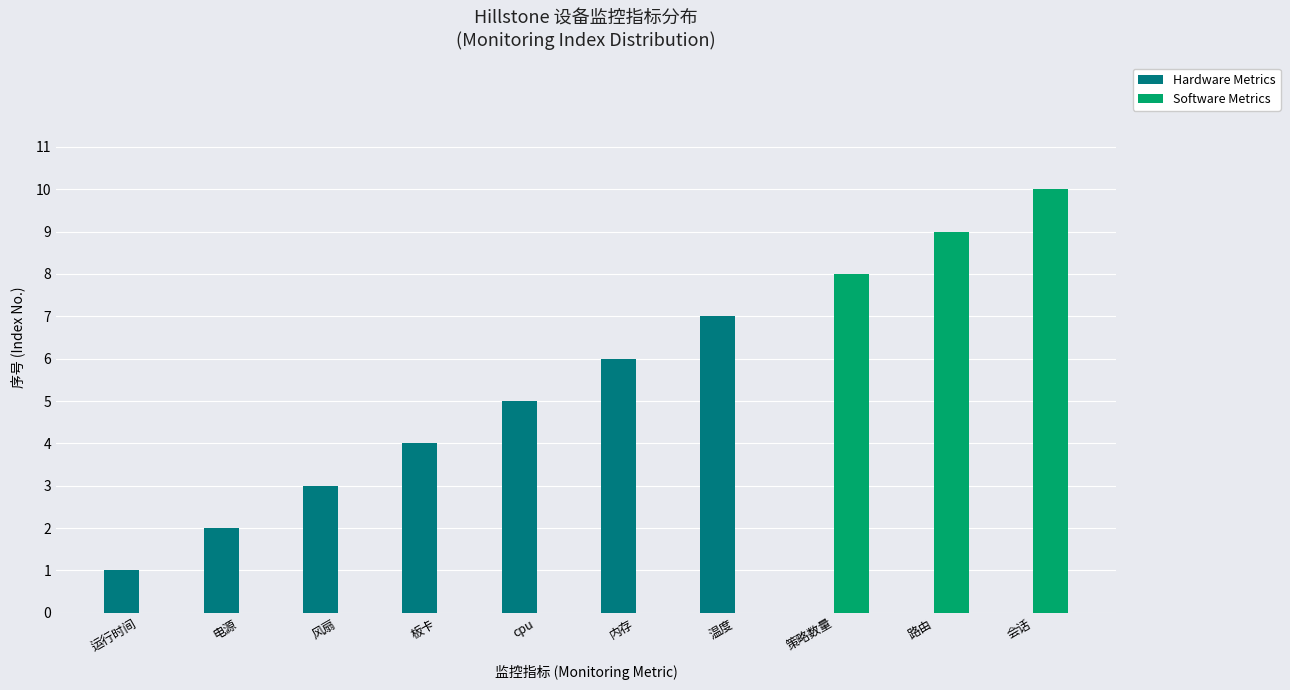

What are all the series names shown in the legend?

Hardware Metrics, Software Metrics